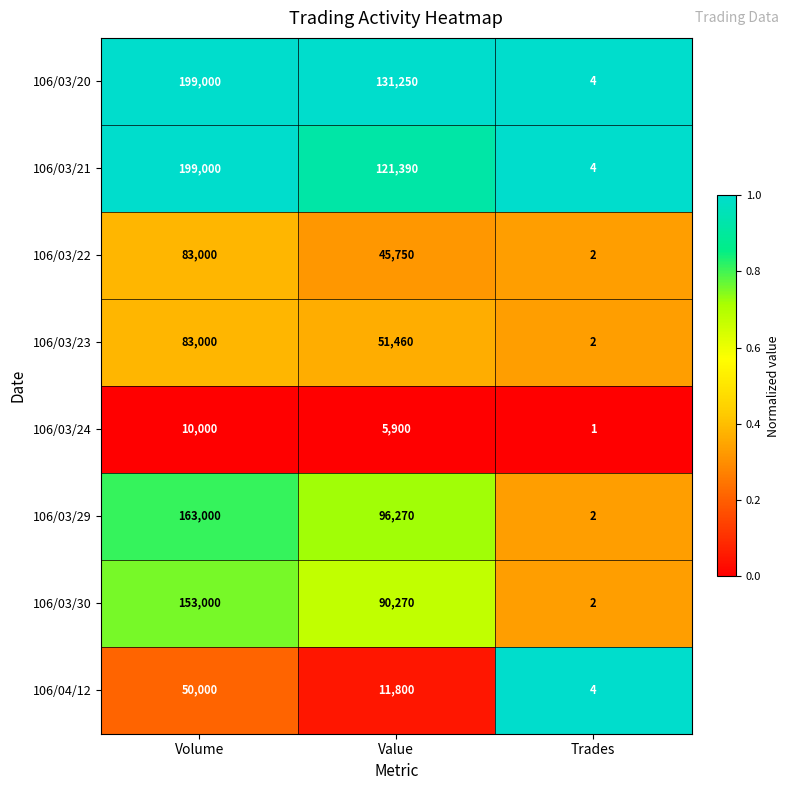

What is the difference between the highest and lowest values at Value?

125350